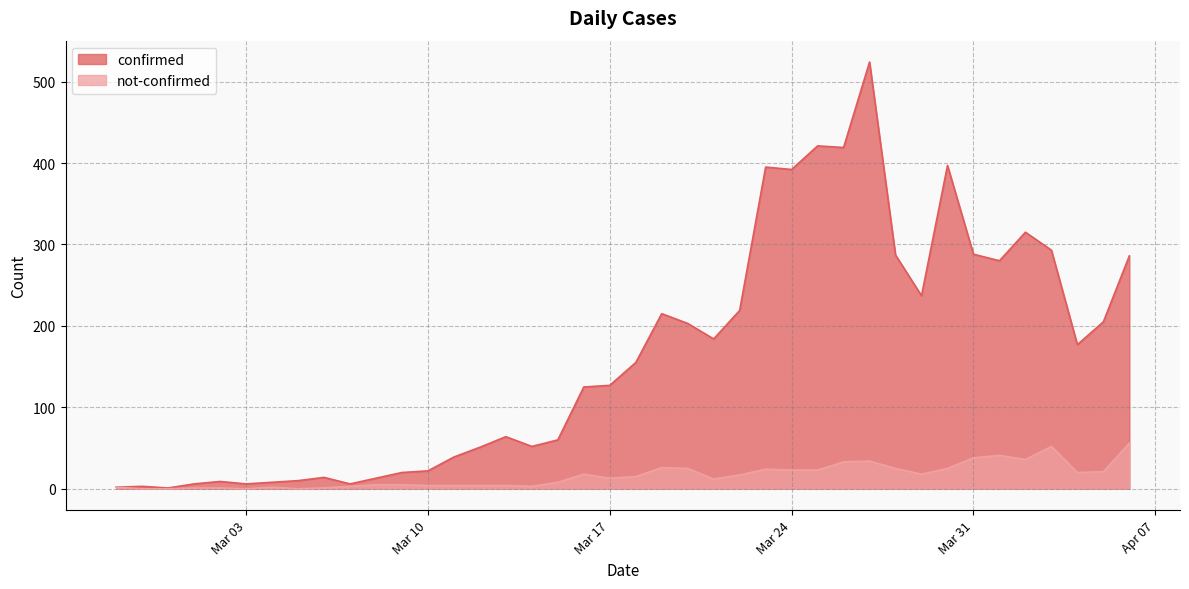

Reading left to right, list all the values displayed in this chart.

confirmed: 2	3	1	6	9	6	8	10	14	6	13	20	22	39	51	64	52	60	125	127	155	215	203	184	219	395	392	421	419	524	287	237	397	288	280	315	293	177	205	286
not-confirmed: 2	0	0	1	1	0	2	0	1	3	5	5	4	4	4	4	3	8	18	13	15	26	25	12	17	24	23	23	33	34	25	18	25	38	41	36	52	20	21	56